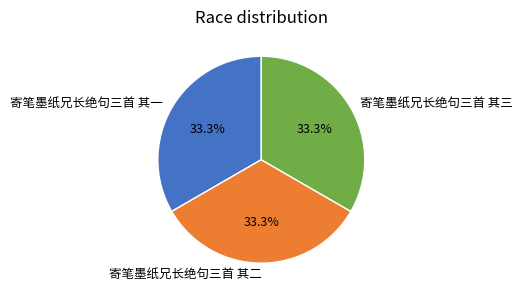

Does 寄笔墨纸兄长绝句三首 其一 represent more than half of the total?

No